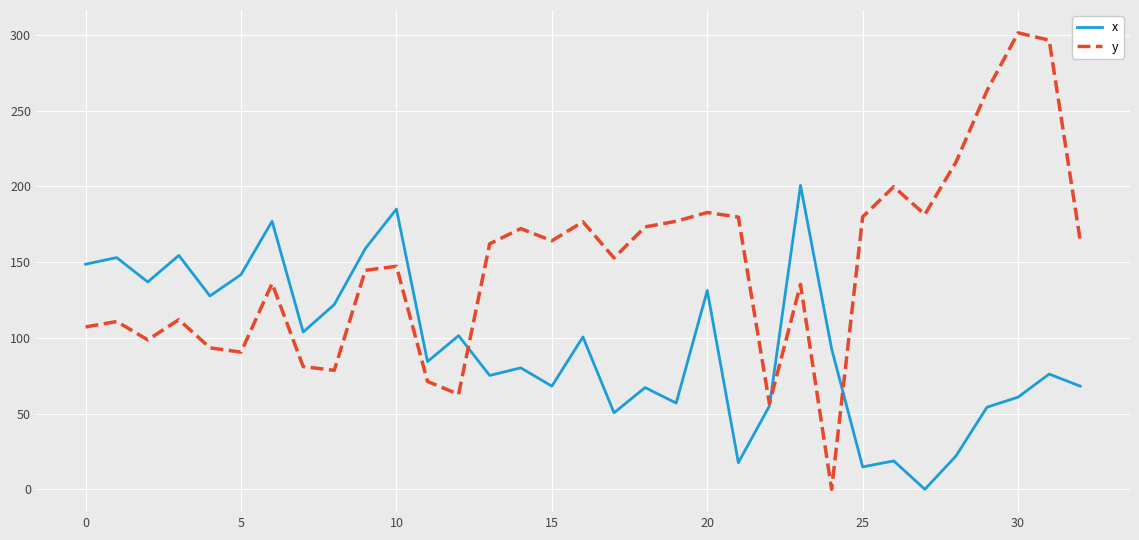

What is the highest value of the y series?

301.5